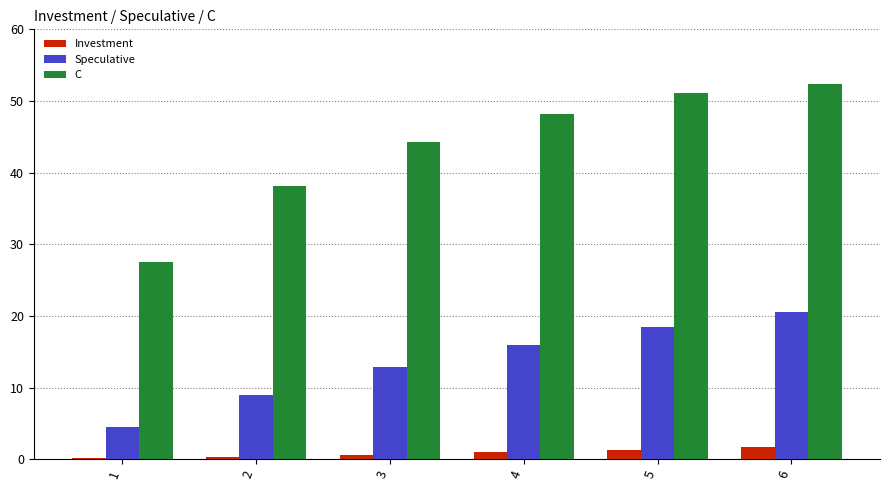

Count the number of data series in this chart.

3